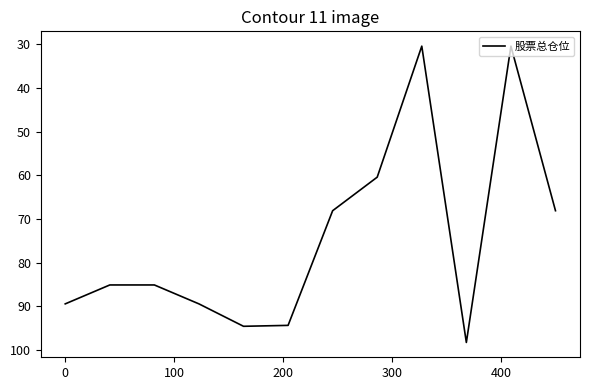

What is the greatest value displayed?

98.3